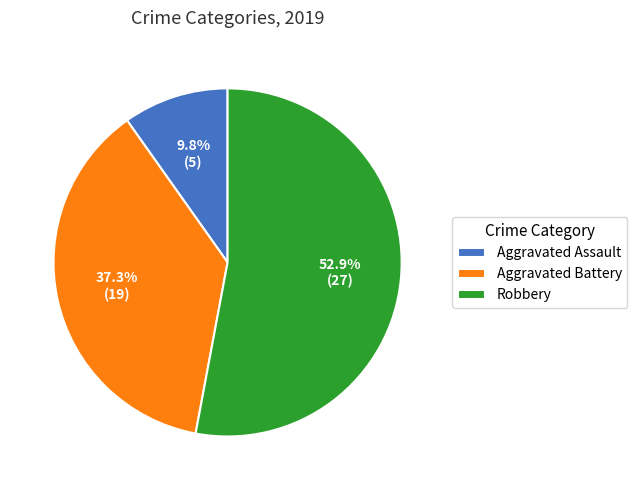

To the nearest percent, what portion does Aggravated Assault represent?

10%